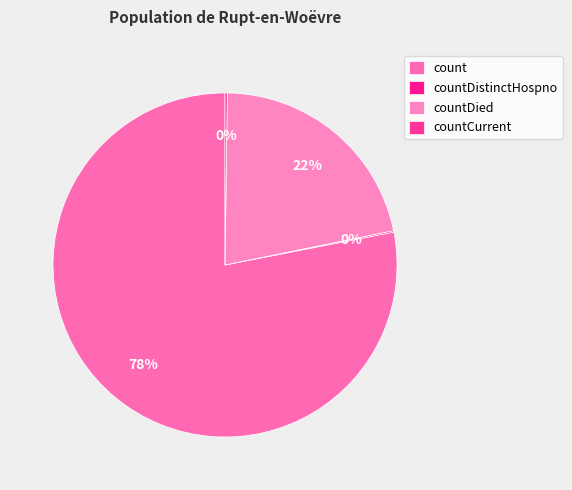

What is the largest slice in the pie chart?

count